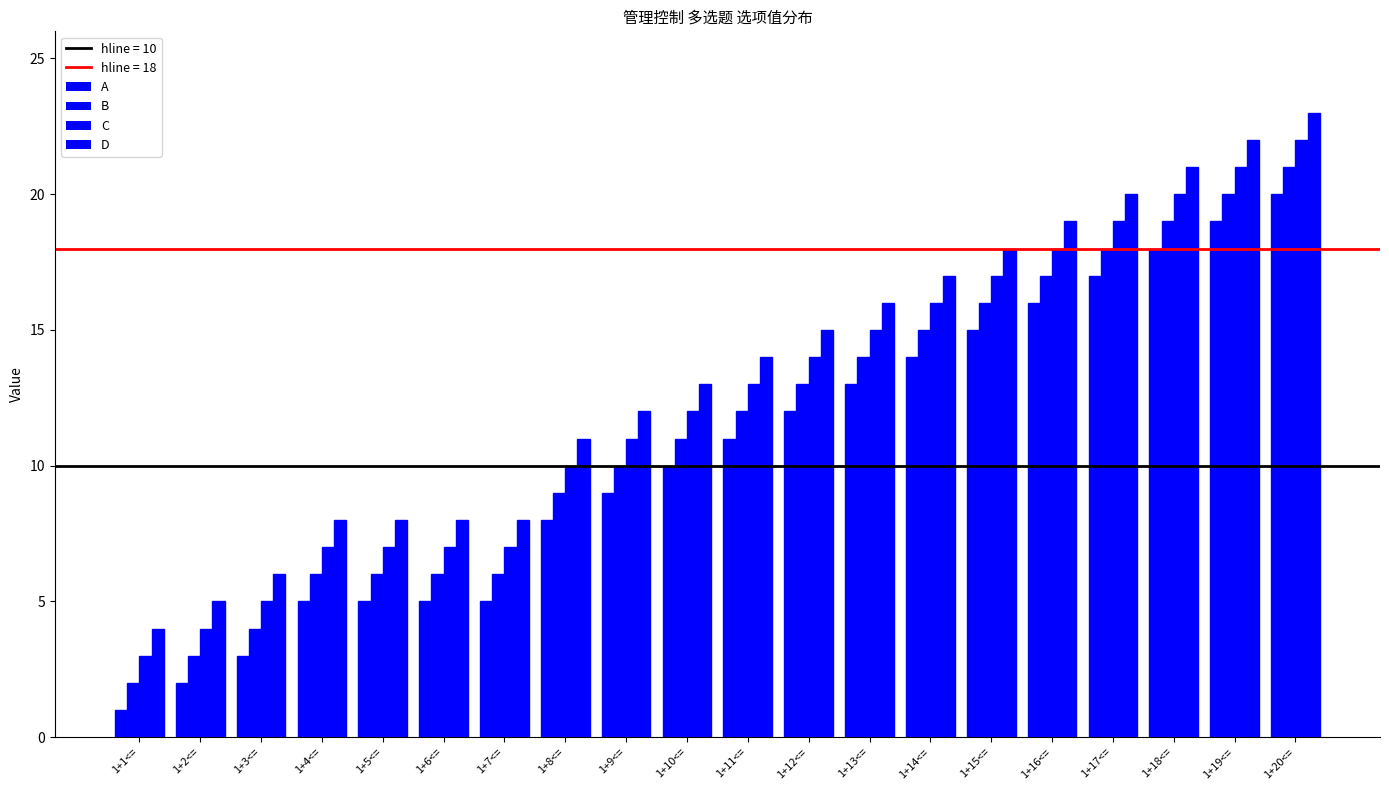

Reading left to right, extract all data points from this chart.

A: 1+1<==1	1+2<==2	1+3<==3	1+4<==5	1+5<==5	1+6<==5	1+7<==5	1+8<==8	1+9<==9	1+10<==10	1+11<==11	1+12<==12	1+13<==13	1+14<==14	1+15<==15	1+16<==16	1+17<==17	1+18<==18	1+19<==19	1+20<==20
B: 1+1<==2	1+2<==3	1+3<==4	1+4<==6	1+5<==6	1+6<==6	1+7<==6	1+8<==9	1+9<==10	1+10<==11	1+11<==12	1+12<==13	1+13<==14	1+14<==15	1+15<==16	1+16<==17	1+17<==18	1+18<==19	1+19<==20	1+20<==21
C: 1+1<==3	1+2<==4	1+3<==5	1+4<==7	1+5<==7	1+6<==7	1+7<==7	1+8<==10	1+9<==11	1+10<==12	1+11<==13	1+12<==14	1+13<==15	1+14<==16	1+15<==17	1+16<==18	1+17<==19	1+18<==20	1+19<==21	1+20<==22
D: 1+1<==4	1+2<==5	1+3<==6	1+4<==8	1+5<==8	1+6<==8	1+7<==8	1+8<==11	1+9<==12	1+10<==13	1+11<==14	1+12<==15	1+13<==16	1+14<==17	1+15<==18	1+16<==19	1+17<==20	1+18<==21	1+19<==22	1+20<==23